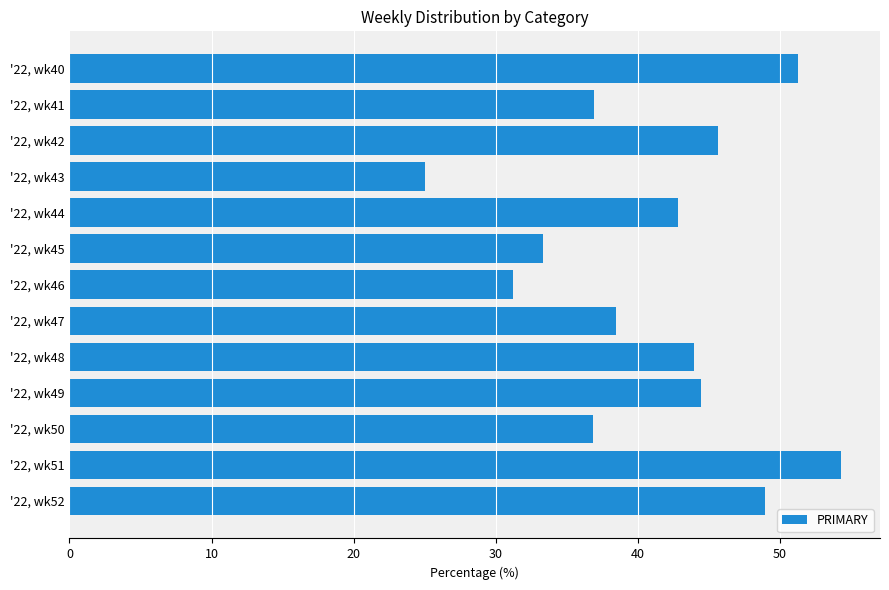

What is the difference between the second highest and second lowest values?

20.0